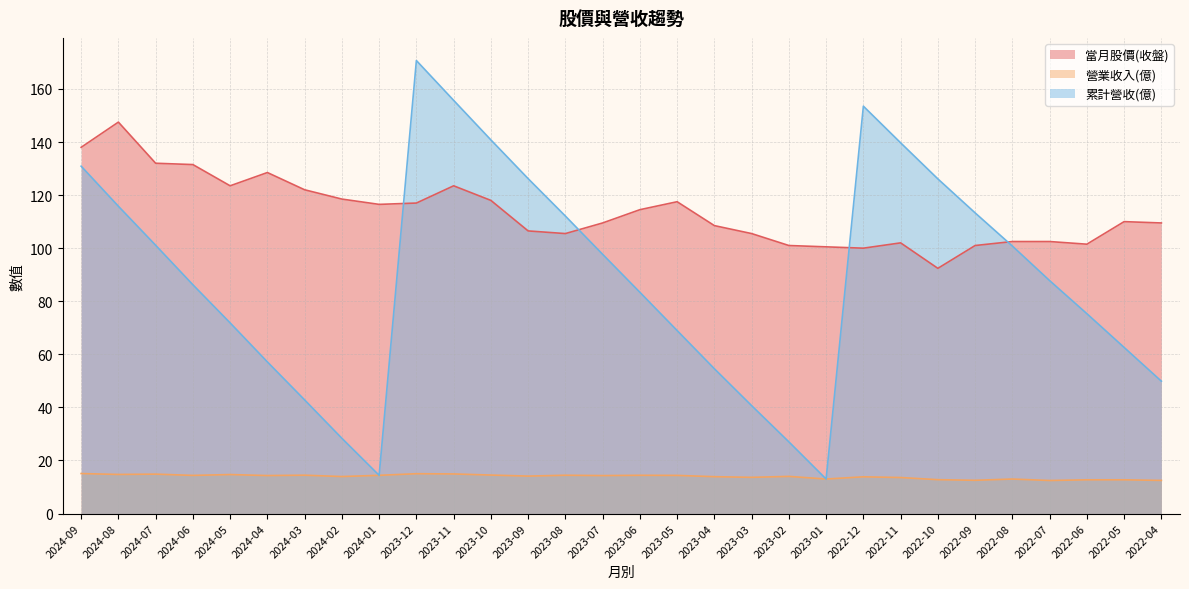

Which has a higher value, 2023-08 or 2022-06?

2023-08